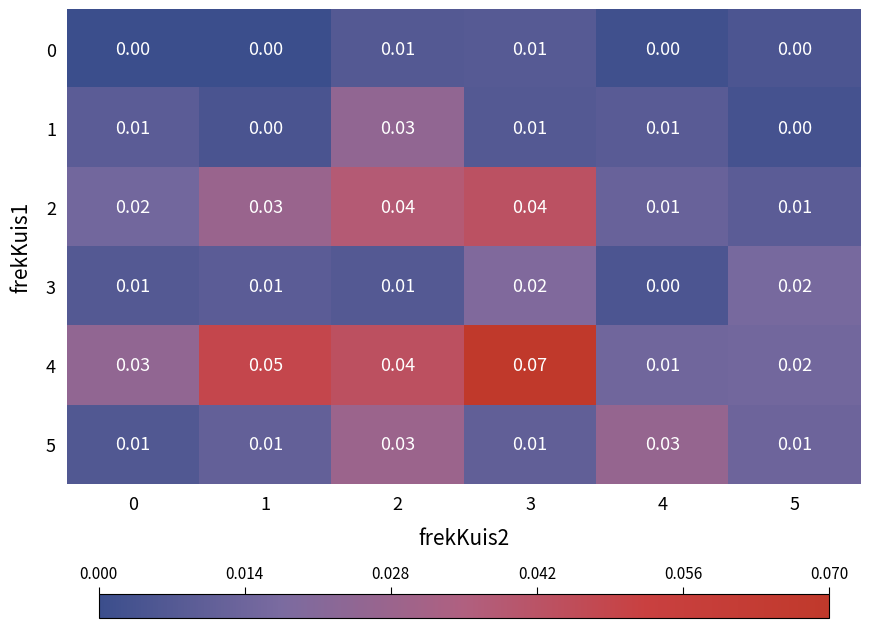

Is the value of 0 at 5 greater than the value of 2 at 4?

No